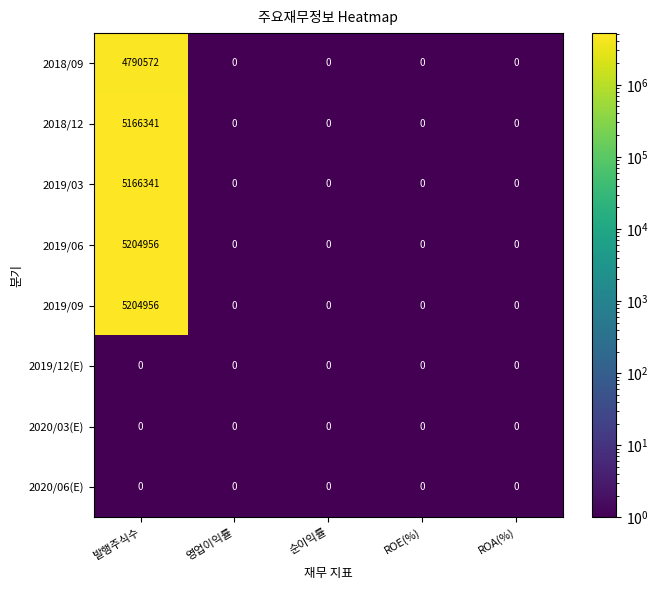

The 2019/06 series shows -2677379 at 순이익률. True or false?

False